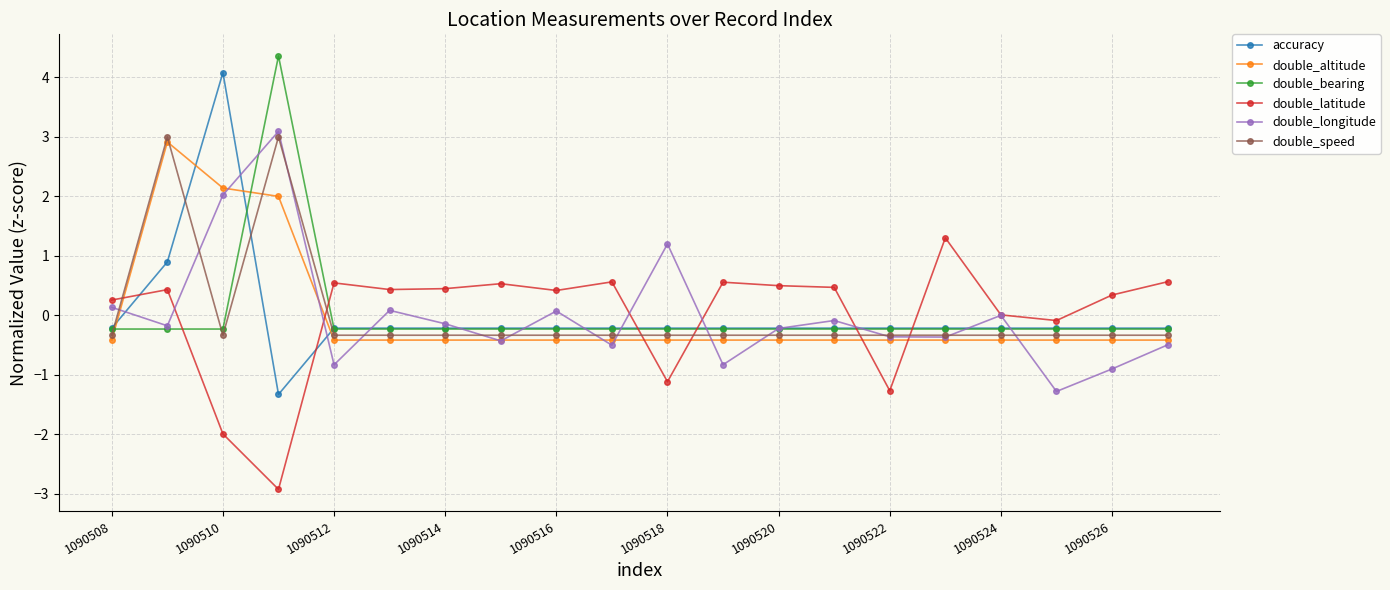

Which series has the widest spread of values?

accuracy